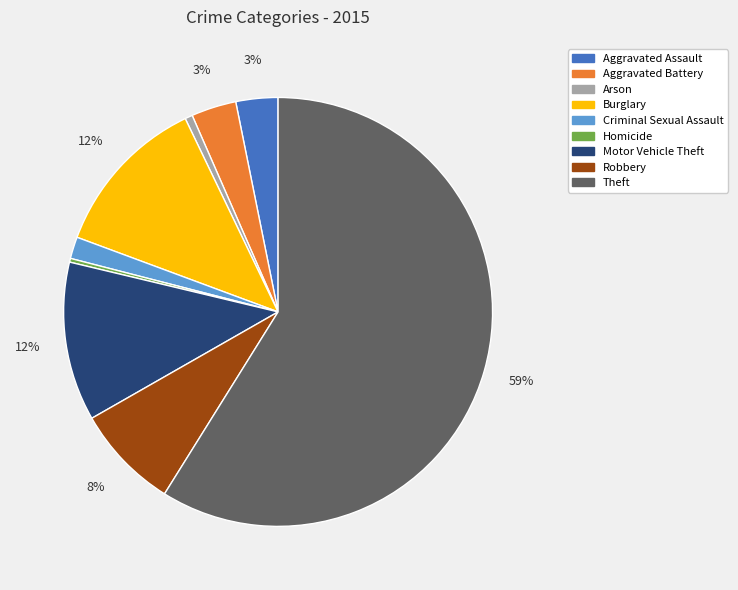

To the nearest percent, what is the combined percentage of Motor Vehicle Theft and Criminal Sexual Assault?

14%